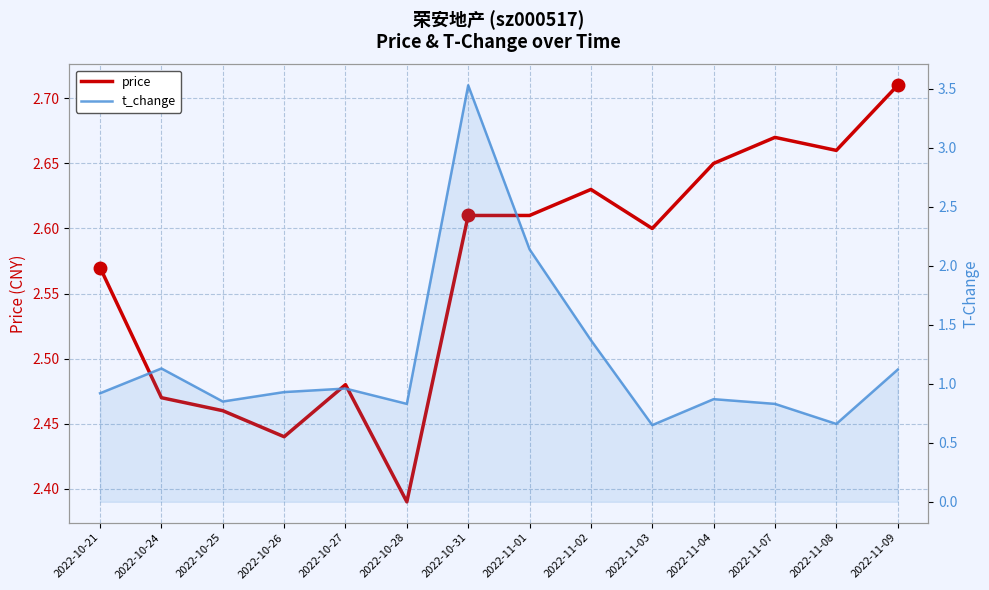

Rank the series by their average value, from lowest to highest.

t_change, price